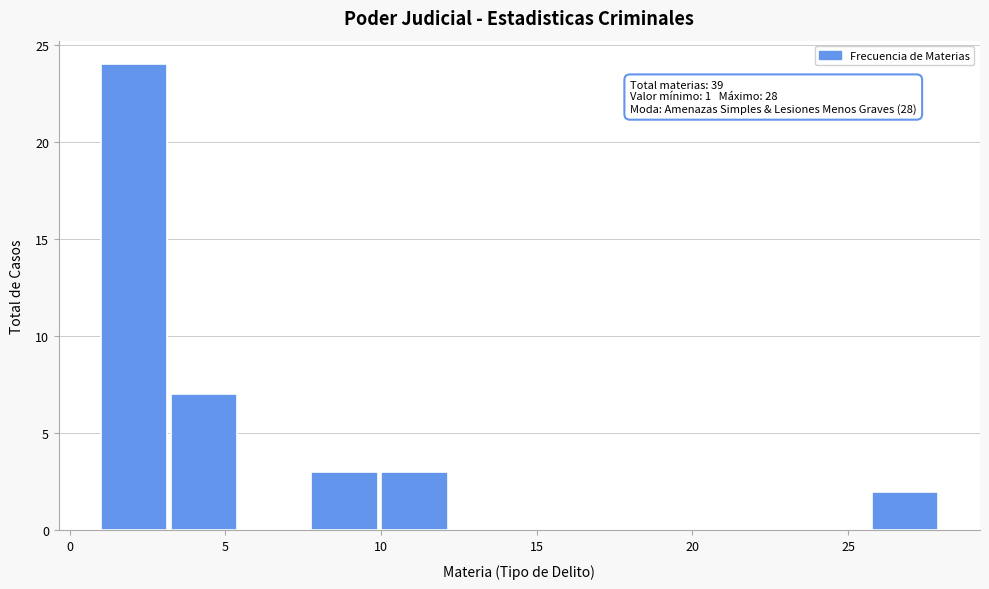

Over which range of the x-axis is the bar tallest?

1.00 to 3.25